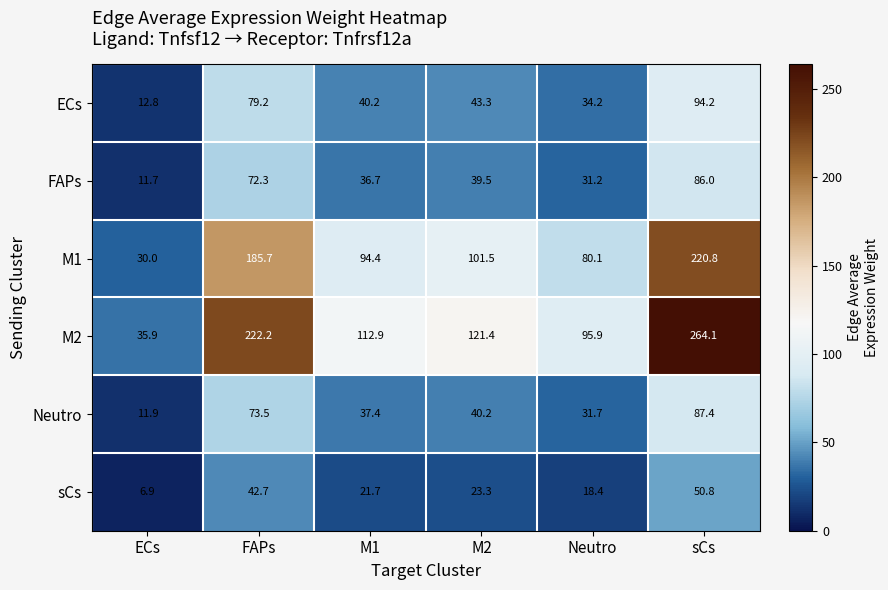

Between FAPs and M2, which series saw the biggest shift?

M2